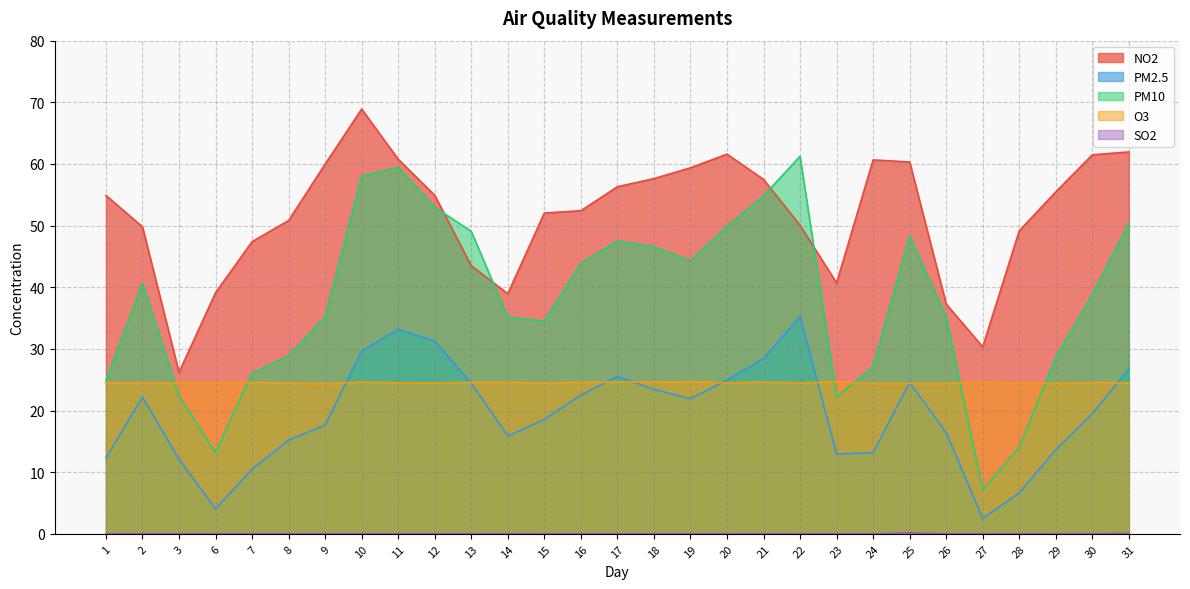

How many lines are shown in the chart?

5